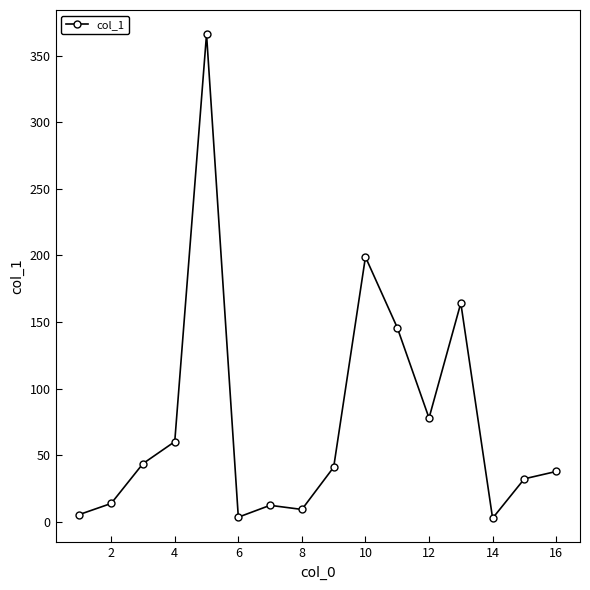

What is the difference between the maximum and minimum values?

363.3